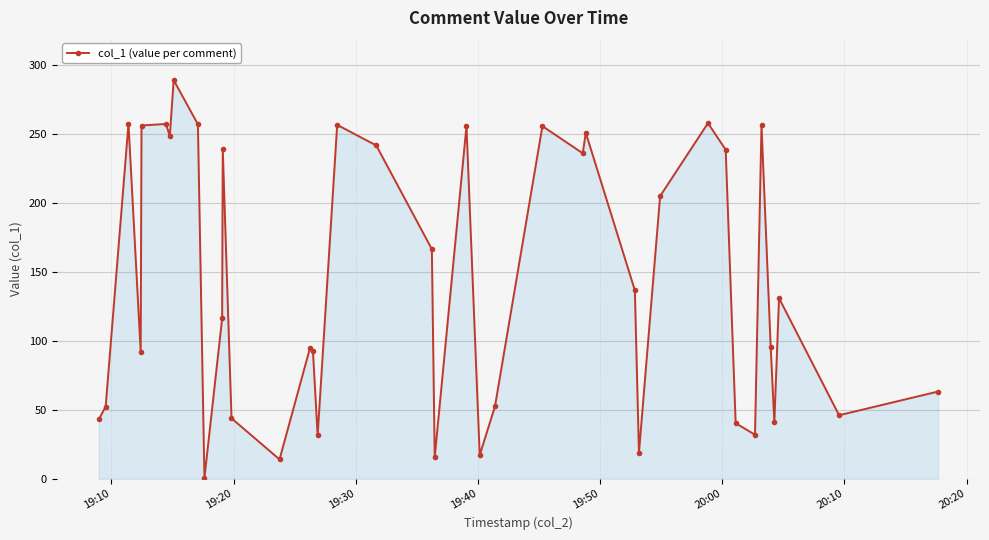

True or false: there are more than 1 points higher than both neighbors.

True